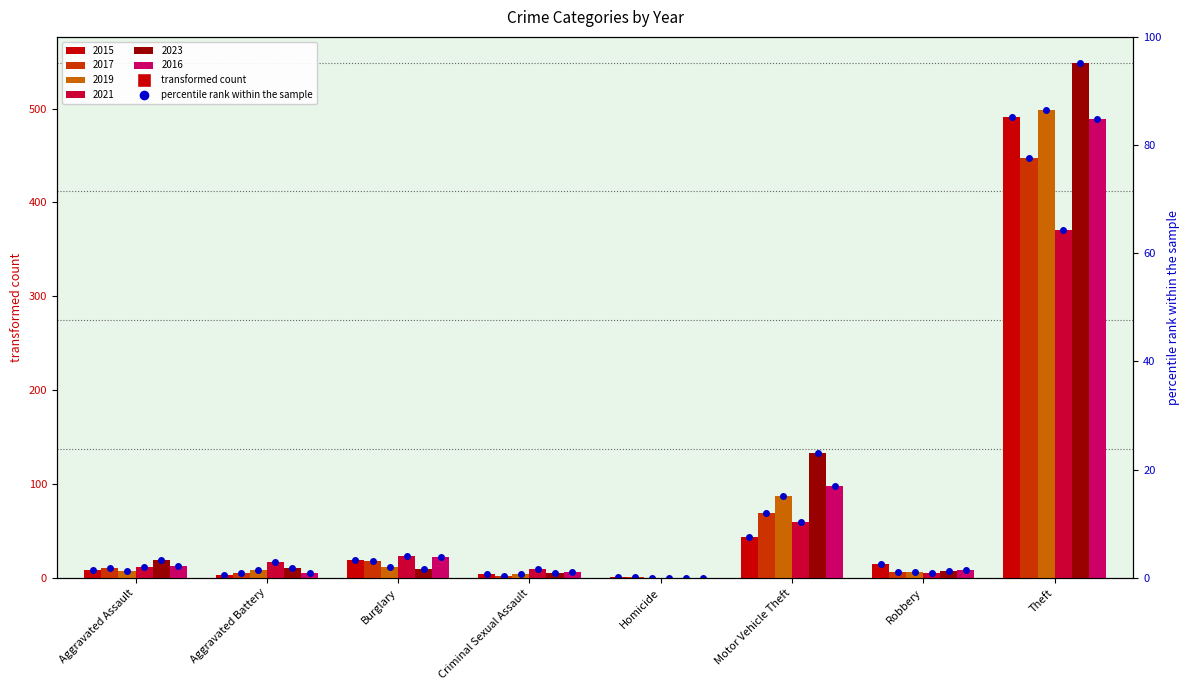

What is the difference between the maximum and minimum values in the 2019 series?

499